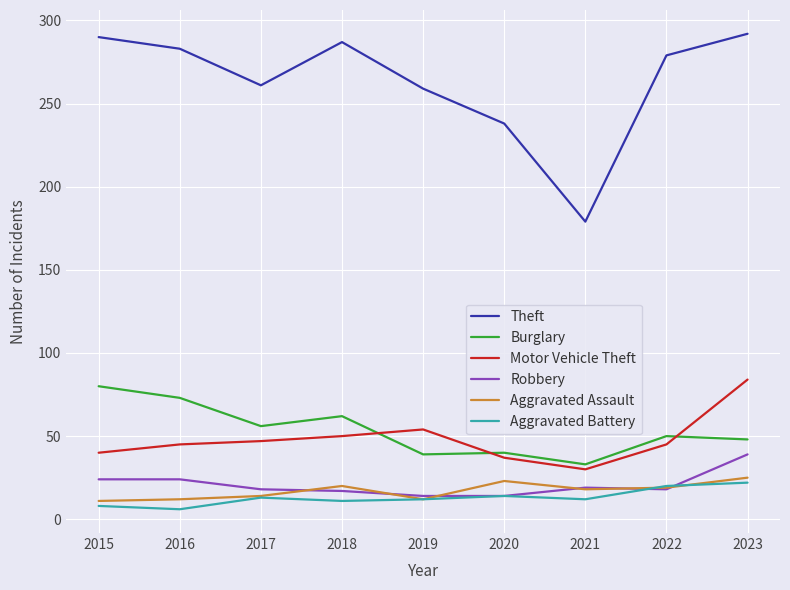

Which series has the widest spread of values?

Theft